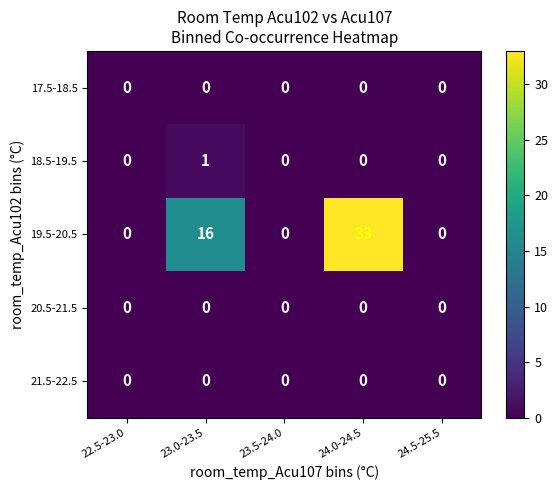

Reading right to left, extract all data points from this chart.

17.5-18.5: 24.5-25.5=0	24.0-24.5=0	23.5-24.0=0	23.0-23.5=0	22.5-23.0=0
18.5-19.5: 24.5-25.5=0	24.0-24.5=0	23.5-24.0=0	23.0-23.5=1	22.5-23.0=0
19.5-20.5: 24.5-25.5=0	24.0-24.5=33	23.5-24.0=0	23.0-23.5=16	22.5-23.0=0
20.5-21.5: 24.5-25.5=0	24.0-24.5=0	23.5-24.0=0	23.0-23.5=0	22.5-23.0=0
21.5-22.5: 24.5-25.5=0	24.0-24.5=0	23.5-24.0=0	23.0-23.5=0	22.5-23.0=0